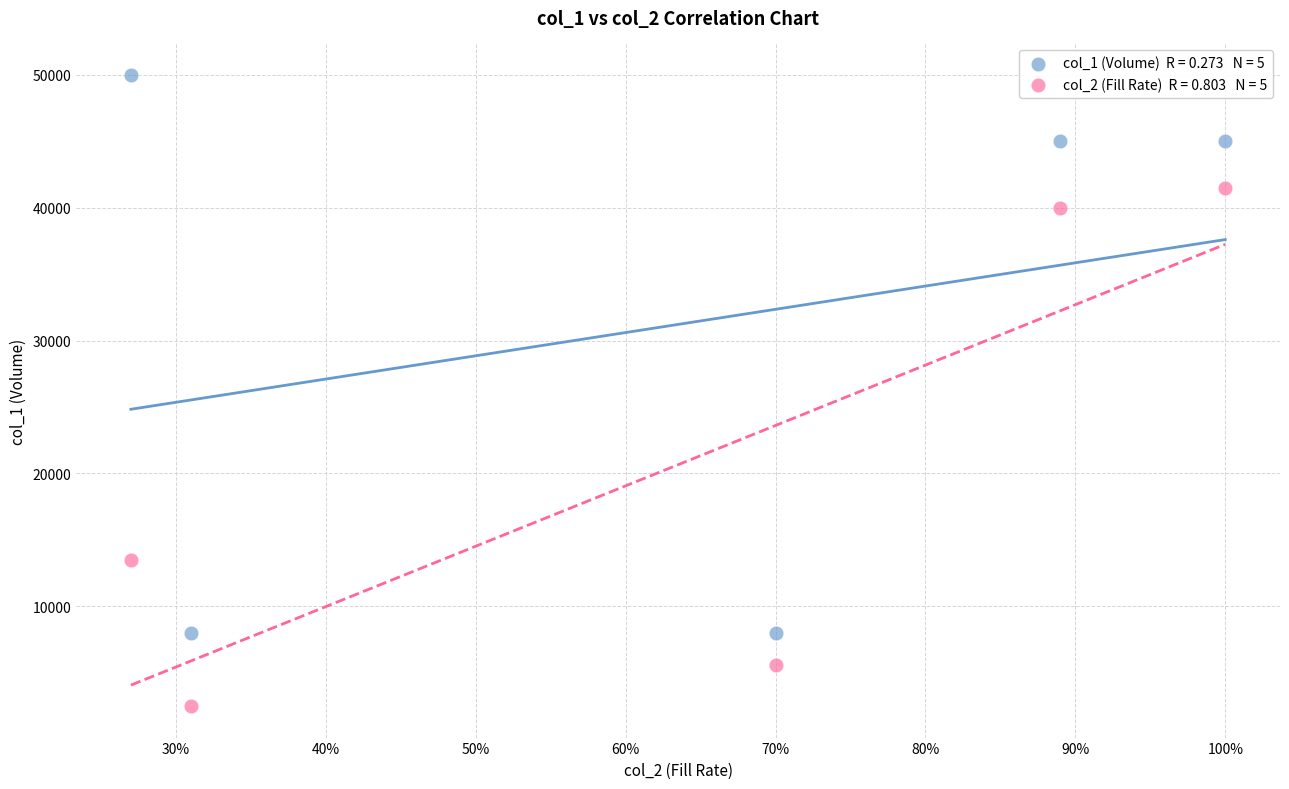

Across all series, what Y value is closest to 26240?

13500